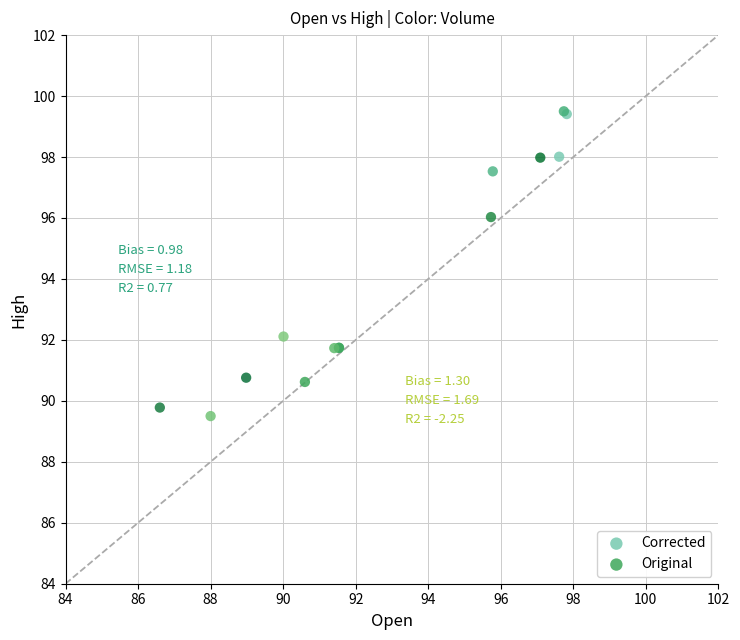

Which series has the largest Y range (max minus min)?

Corrected